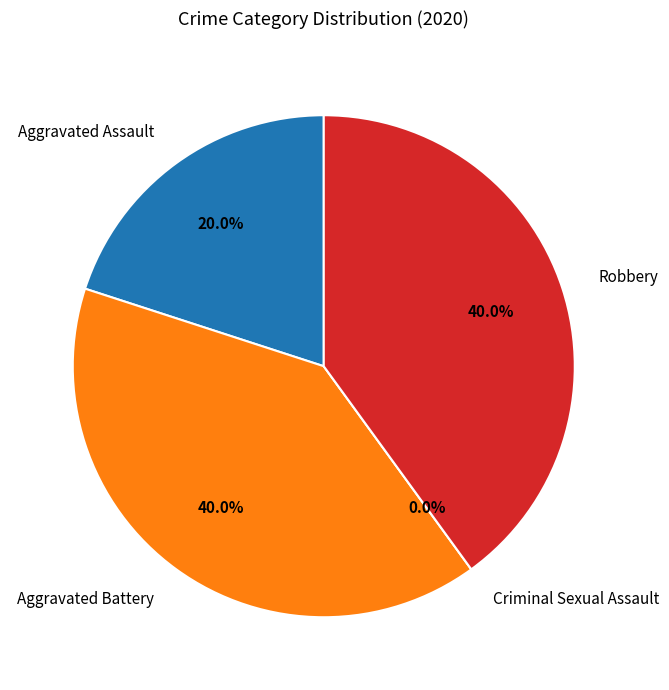

Between Robbery and Aggravated Assault, which is larger?

Robbery